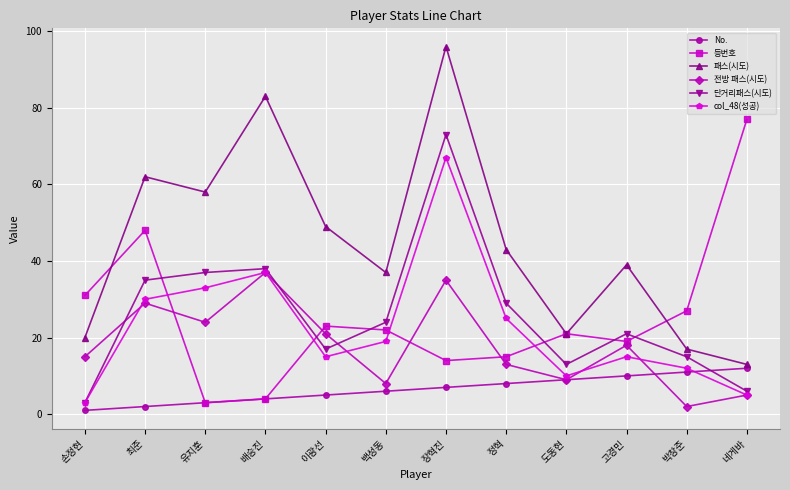

What is the greatest value displayed?

96